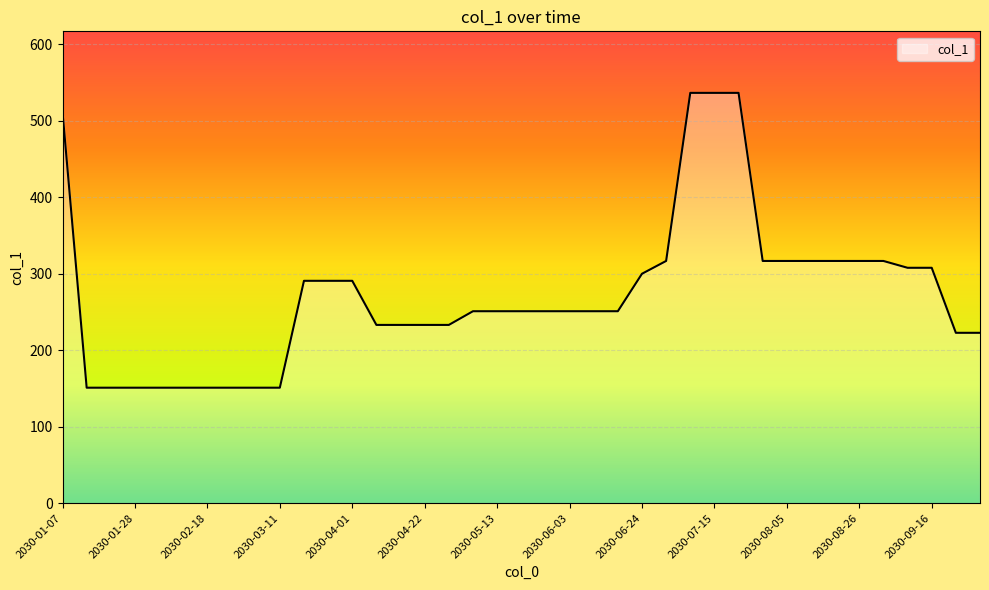

What is the maximum value shown in the chart?

536.7